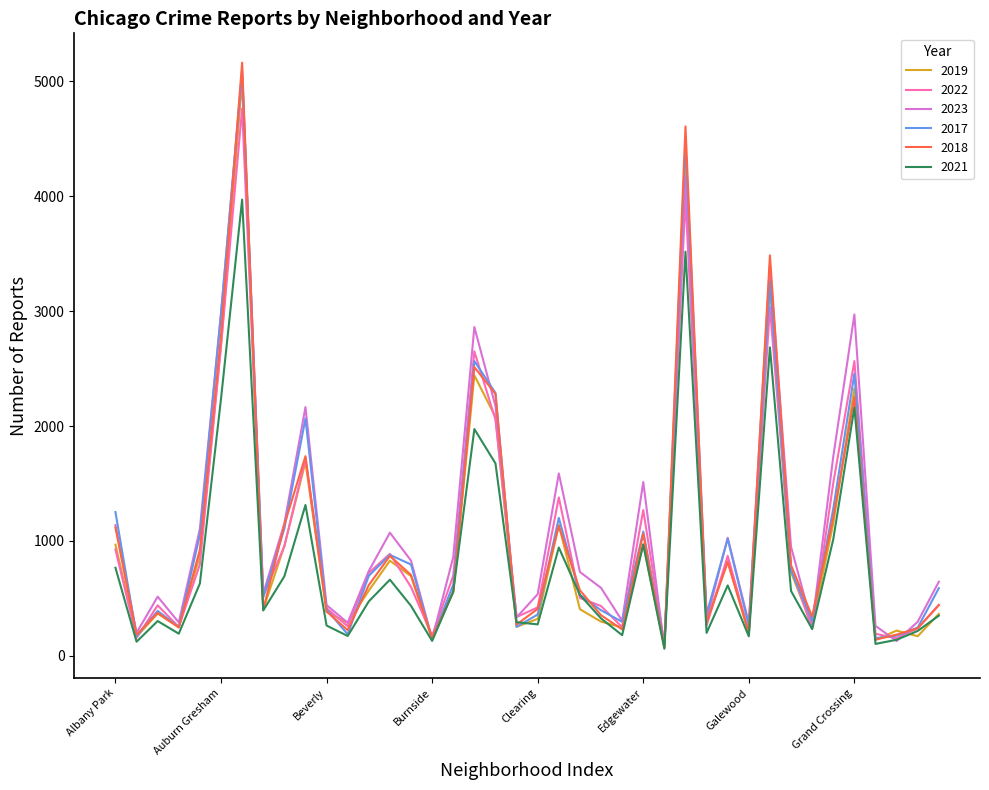

What is the maximum value shown in the chart?

5163